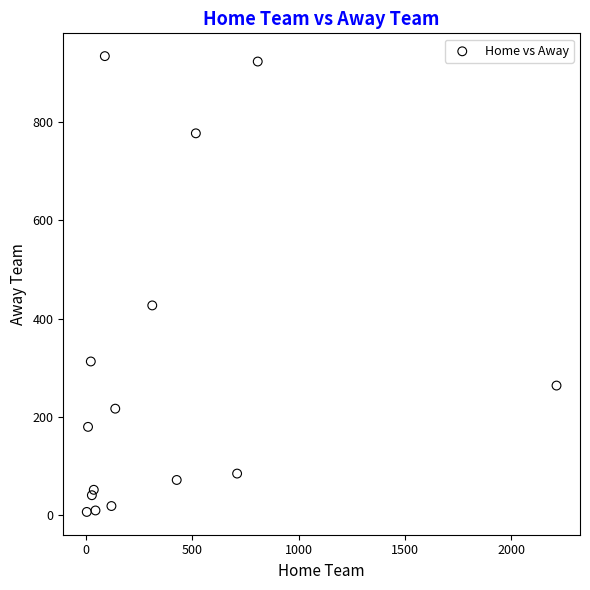

What Y value in the scatter plot is closest to 470?

427